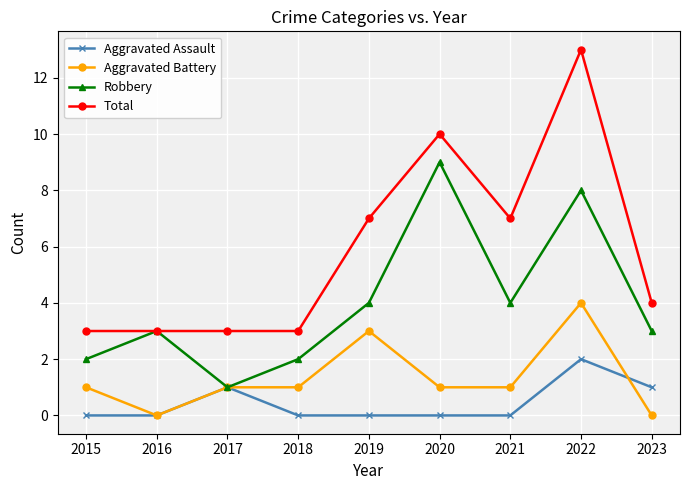

How many series are shown in this chart?

4